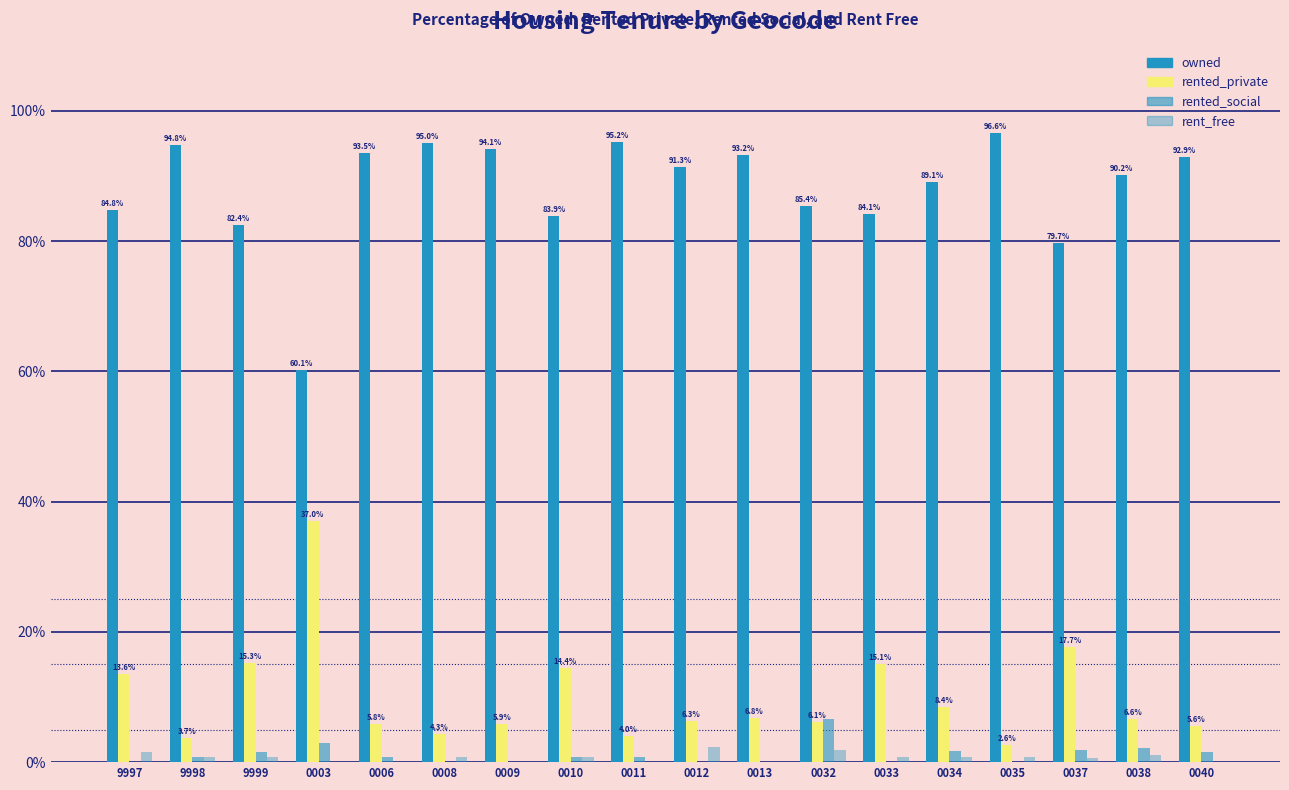

Reading right to left, extract all data points from this chart.

owned: 92.9	90.2	79.7	96.6	89.1	84.1	85.4	93.2	91.3	95.2	83.9	94.1	95.0	93.5	60.1	82.4	94.8	84.8
rented_private: 5.6	6.6	17.7	2.6	8.4	15.1	6.1	6.8	6.3	4.0	14.4	5.9	4.3	5.8	37.0	15.3	3.7	13.6
rented_social: 1.6	2.2	1.9	0.0	1.7	0.0	6.6	0.0	0.0	0.8	0.8	0.0	0.0	0.7	2.9	1.5	0.7	0.0
rent_free: 0.0	1.1	0.6	0.9	0.8	0.8	1.9	0.0	2.4	0.0	0.8	0.0	0.7	0.0	0.0	0.8	0.7	1.6